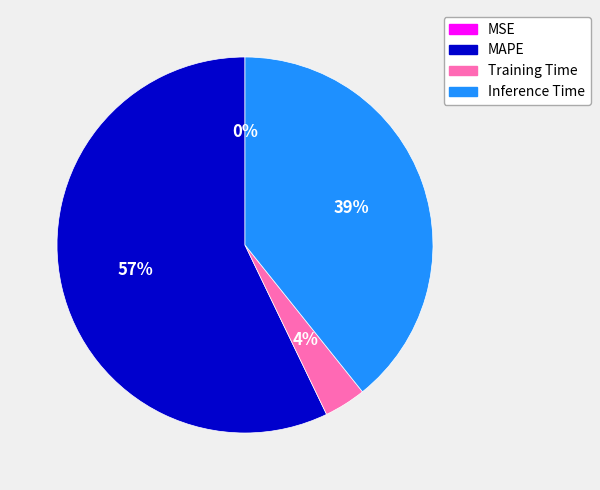

True or false: MAPE accounts for 57% of the total.

True